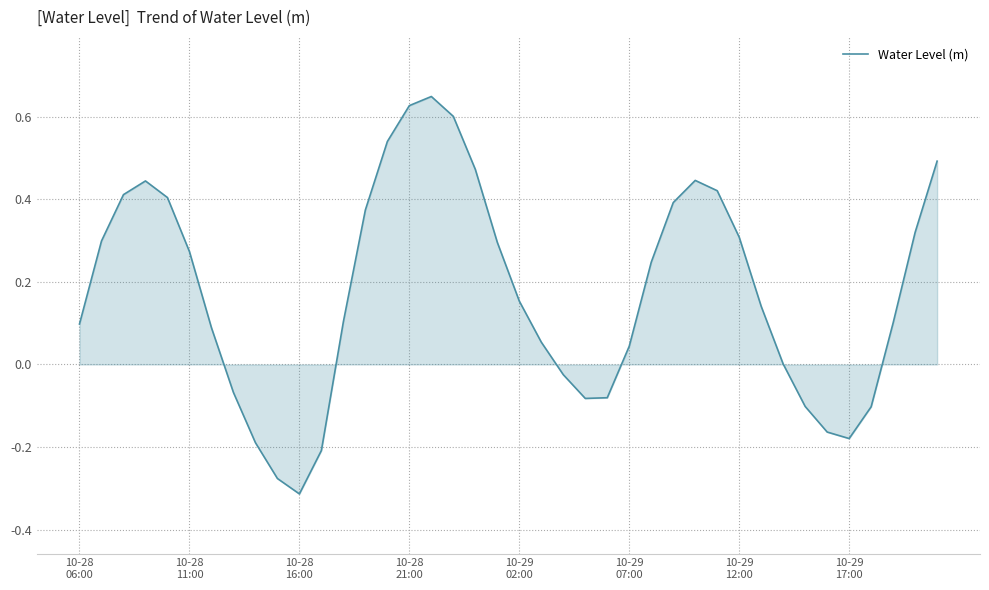

True or false: the data has more than 1 interior local peaks.

True